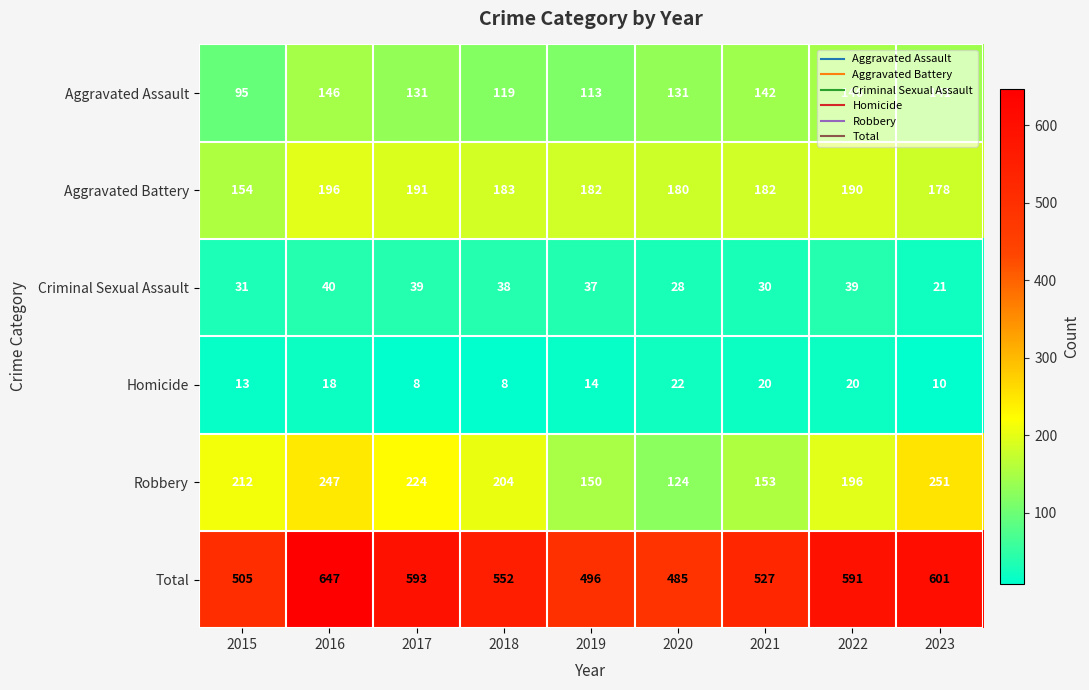

What is the difference between the maximum and minimum values in the Aggravated Battery series?

42